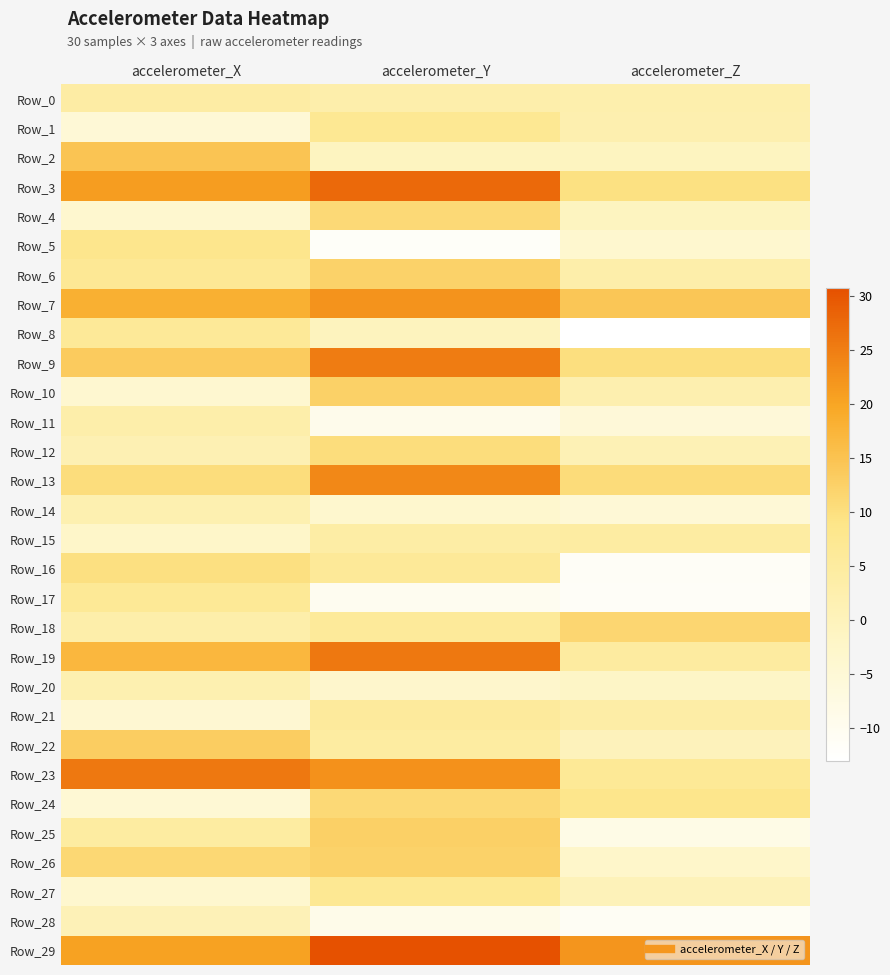

At which category is the sum across all series the highest?

accelerometer_Y